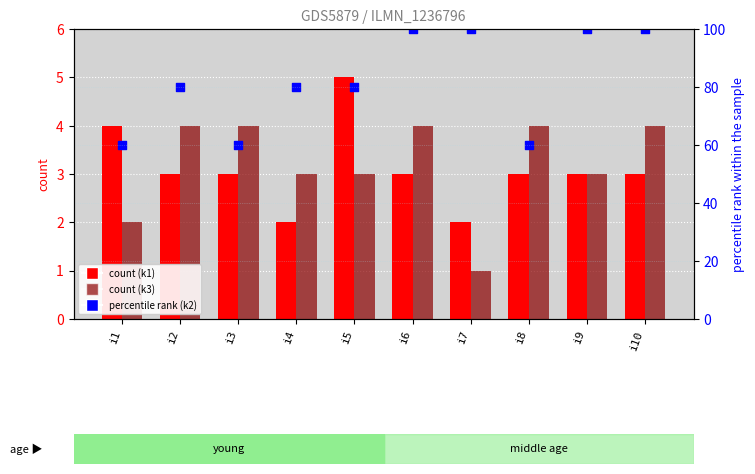

Which series contains the highest Y value?

k2 (percentile rank)